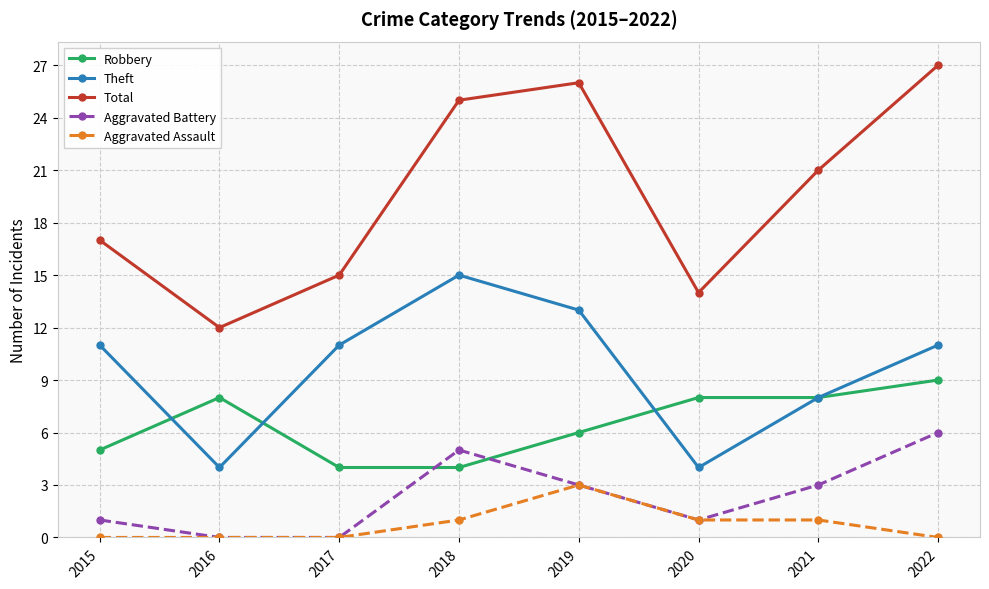

What is the difference between the maximum and second lowest values in the Total series?

13